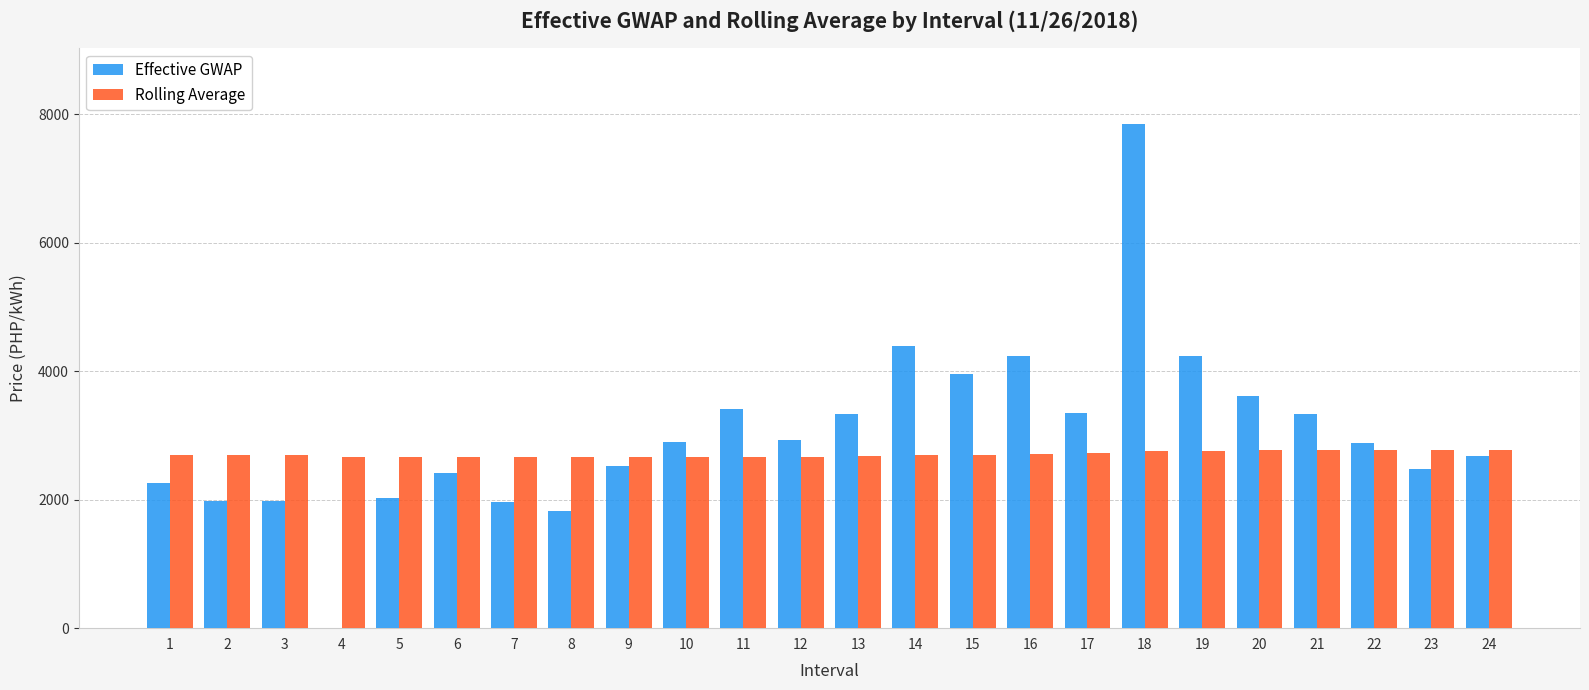

Which series has the widest spread of values?

Effective GWAP